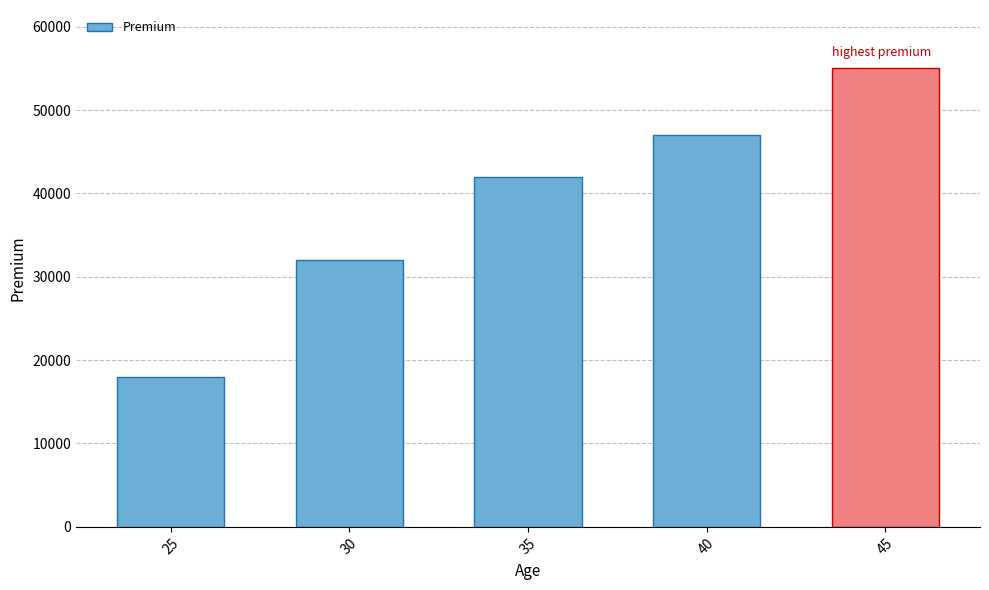

Reading left to right, list all the values displayed in this chart.

25=18000	30=32000	35=42000	40=47000	45=55000